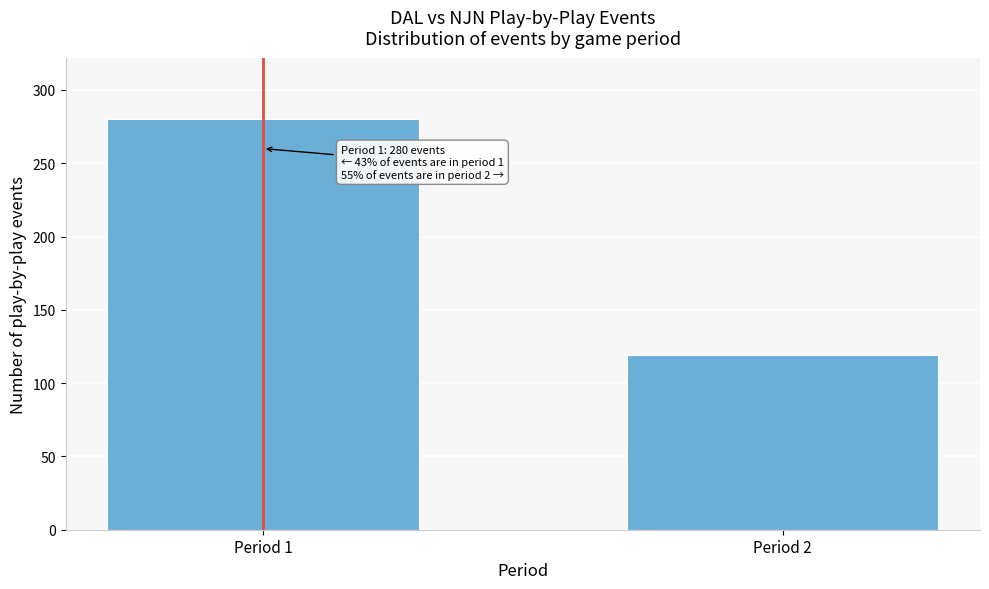

Reading left to right, list all the values displayed in this chart.

Period 1=280	Period 2=119